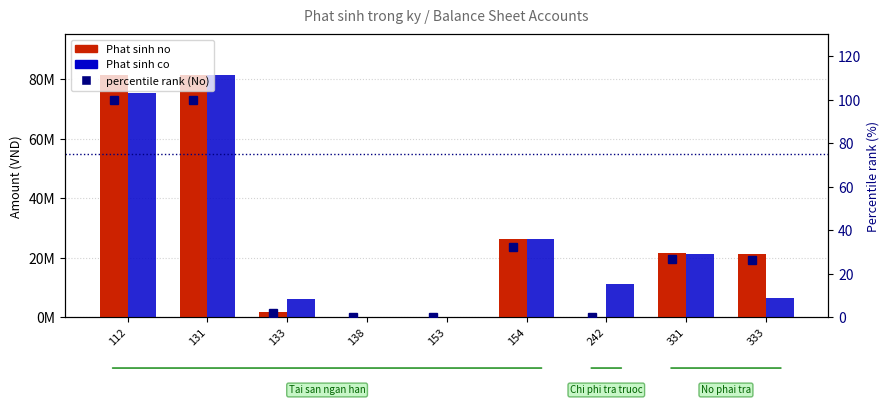

Which category has the highest value in the percentile rank (No) series?

131